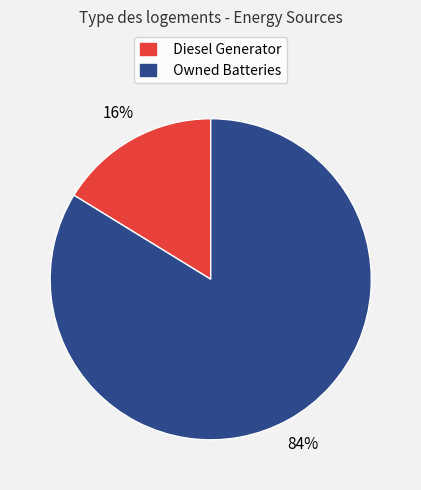

How many segments does this pie chart have?

2